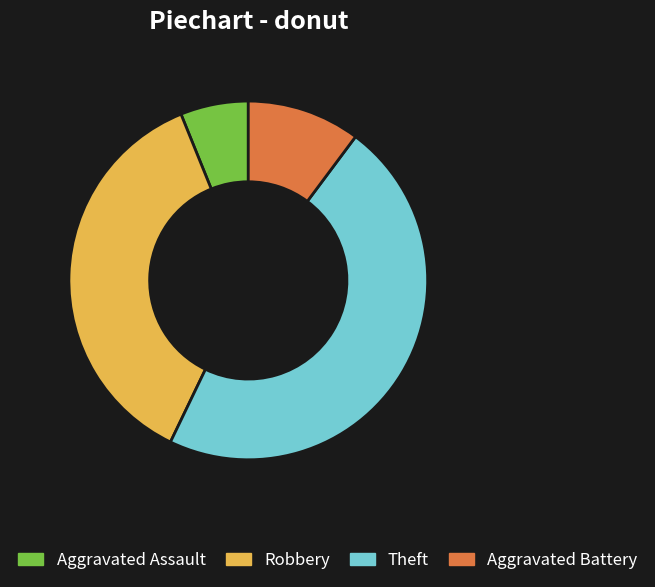

The Aggravated Assault slice represents 1% of the pie. True or false?

False